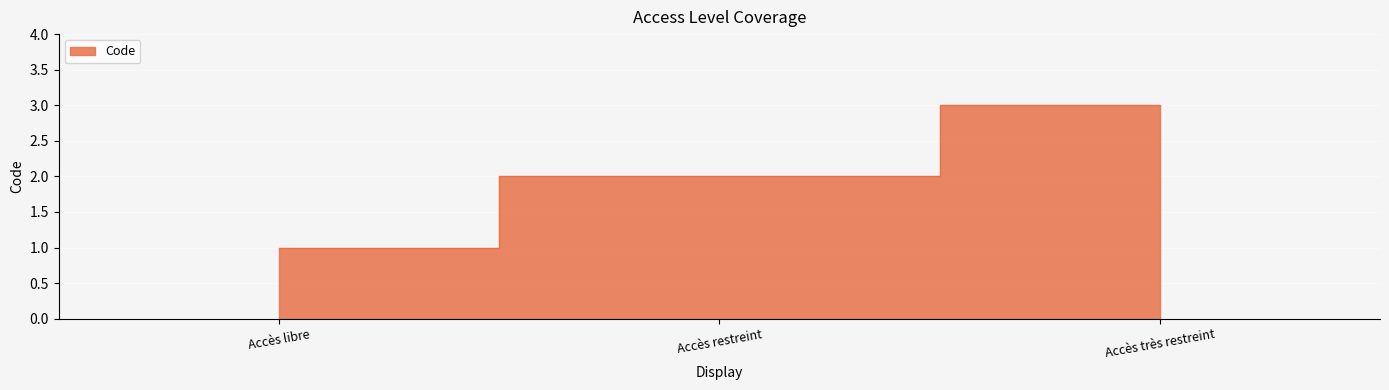

What is the difference between the maximum and minimum values?

2